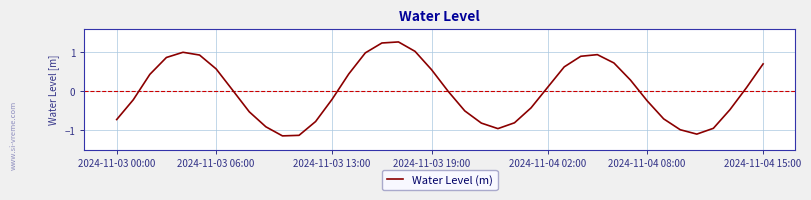

What is the difference between the maximum and minimum values?

2.4